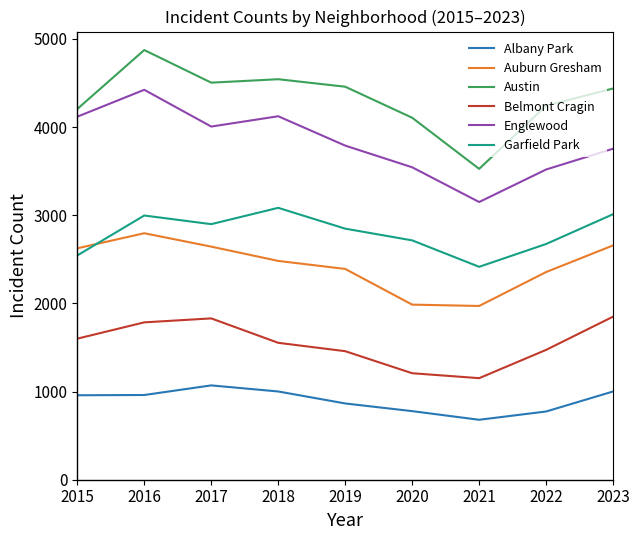

At which category is the sum across all series the highest?

2016